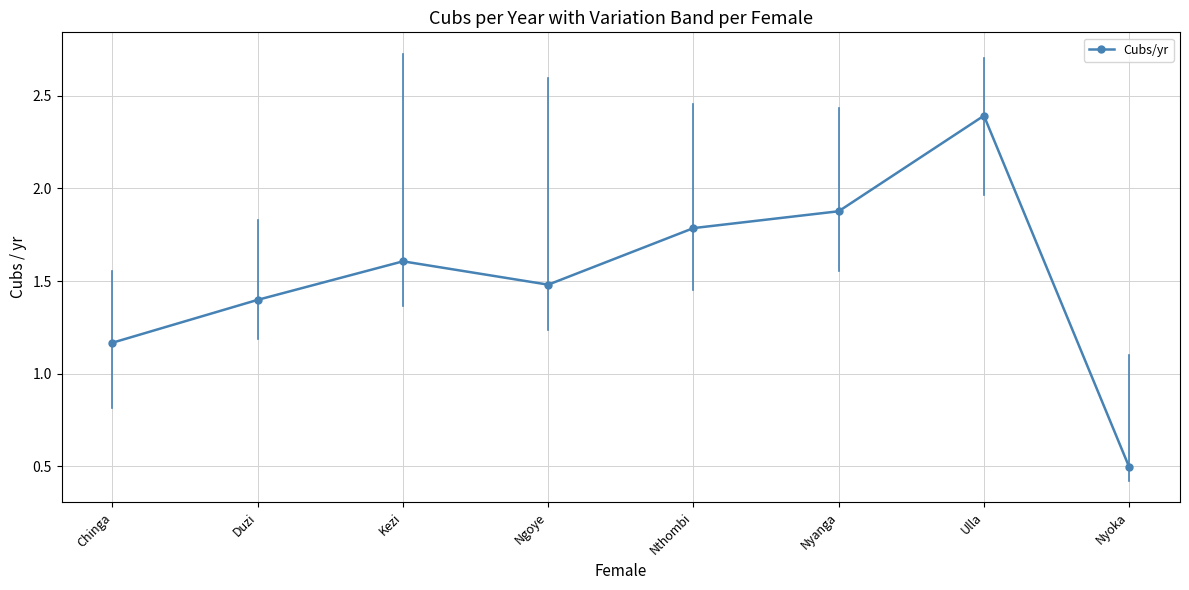

How many points are higher than both their immediate neighbors (excluding endpoints)?

2